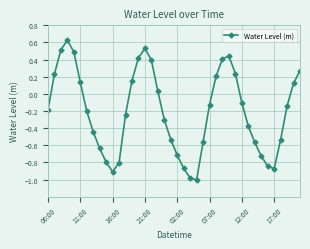

Count the number of categories in the chart.

40